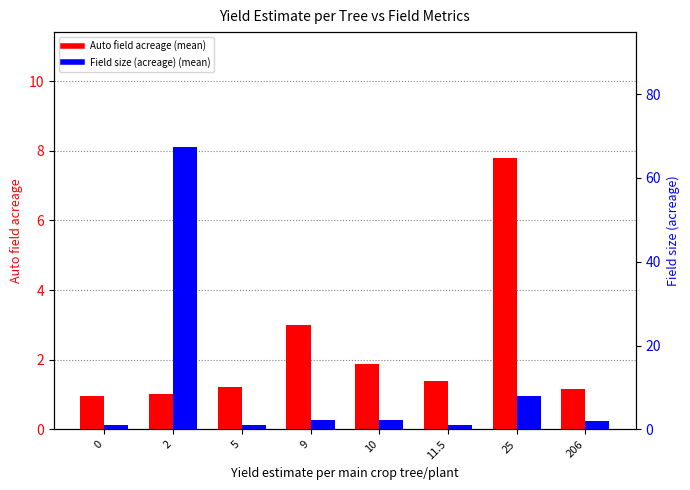

Reading right to left, transcribe all the data shown in this chart.

Auto field acreage: 206=1.1	25=7.8	11.5=1.4	10=1.9	9=3.0	5=1.2	2=1.0	0=1.0
Field size (acreage): 206=2.0	25=8.0	11.5=1.2	10=2.2	9=2.2	5=1.2	2=67.3	0=1.0